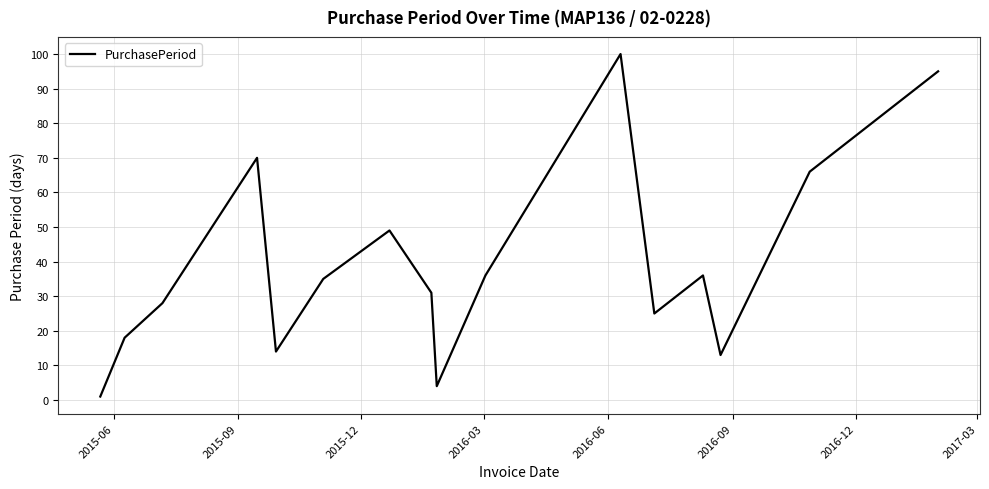

What is the greatest value displayed?

100